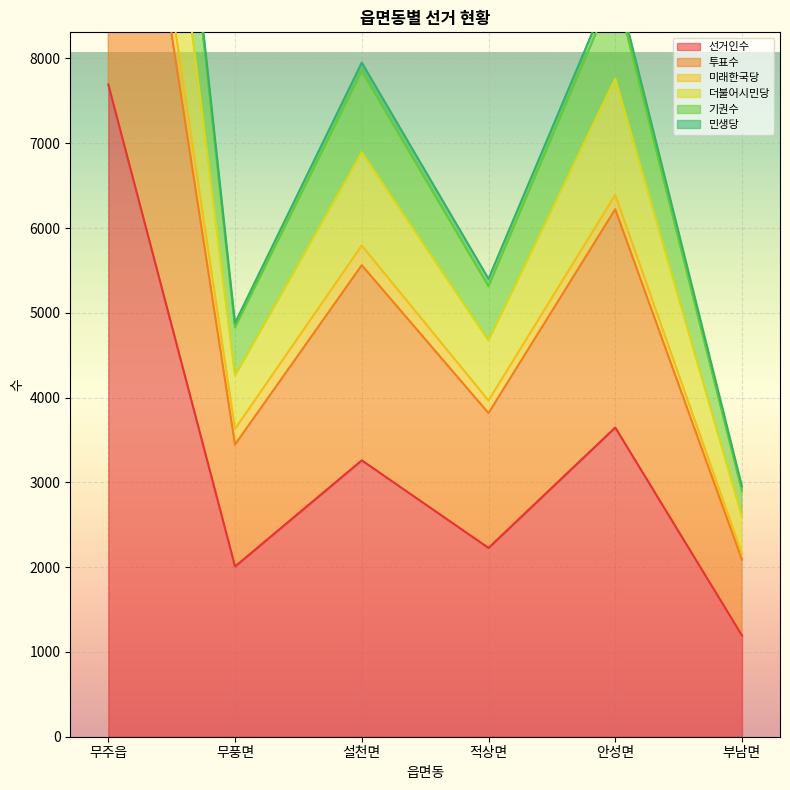

What is the difference between the highest and lowest values at 설천면?

4692